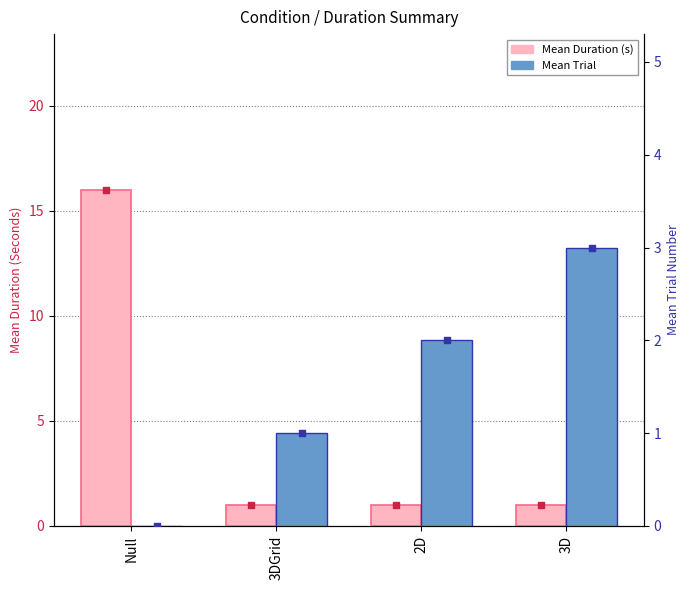

Which series has the widest spread of Y values?

Mean Duration (s)